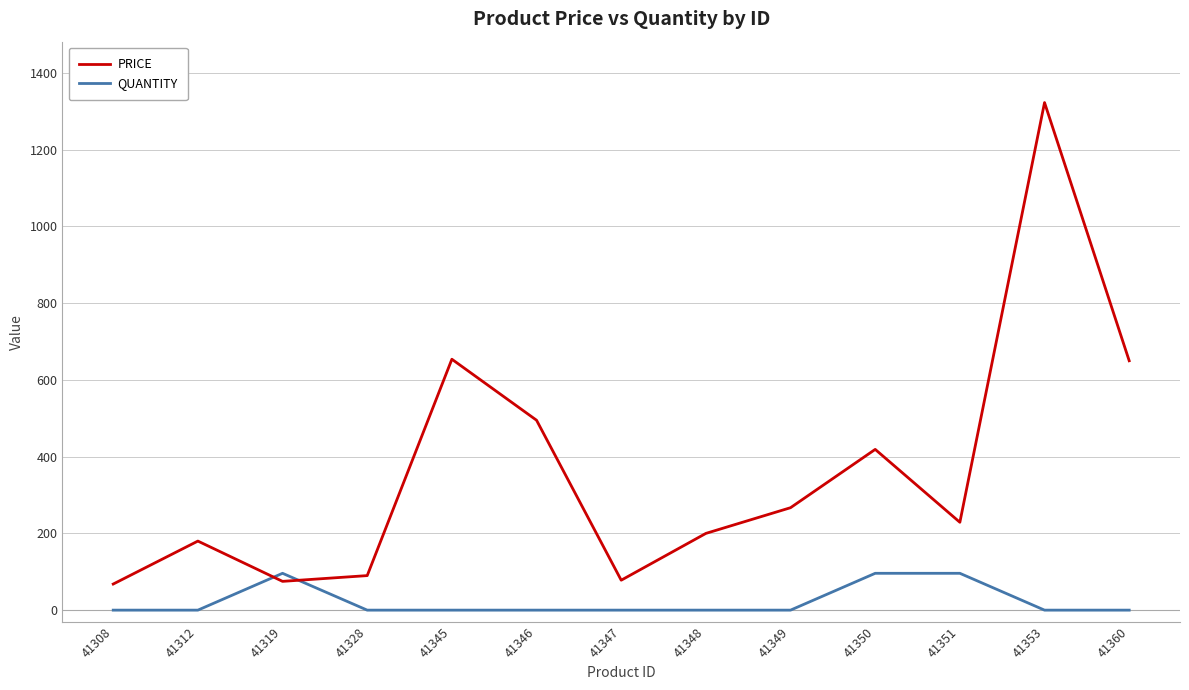

What is the highest value of the QUANTITY series?

96